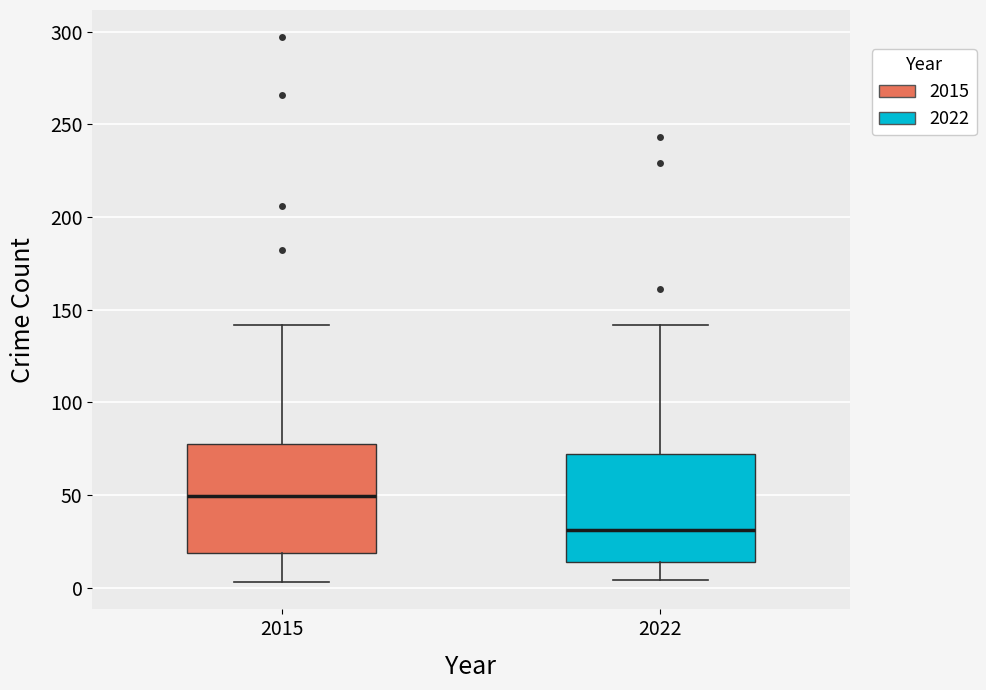

Reading left to right, transcribe this box plot: for each box, give where its median line is, the range the box spans, and where its two whiskers end, as read against the y-axis. The values are not printed on the chart, so give them approximately, as read against the axis.

2015: median 50, box 20 to 80, whiskers 5 to 140
2022: median 30, box 15 to 70, whiskers 5 to 140